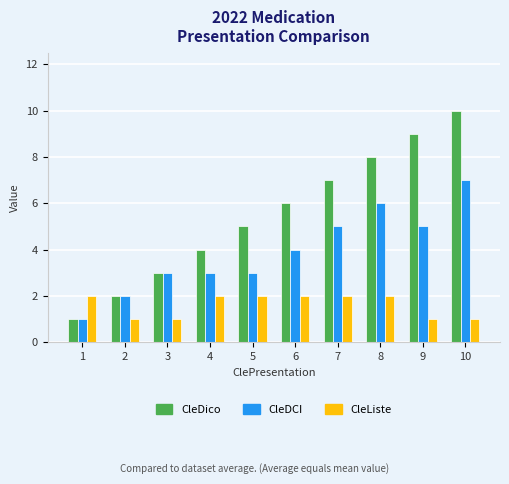

What are all the series names shown in the legend?

CleDico, CleDCI, CleListe